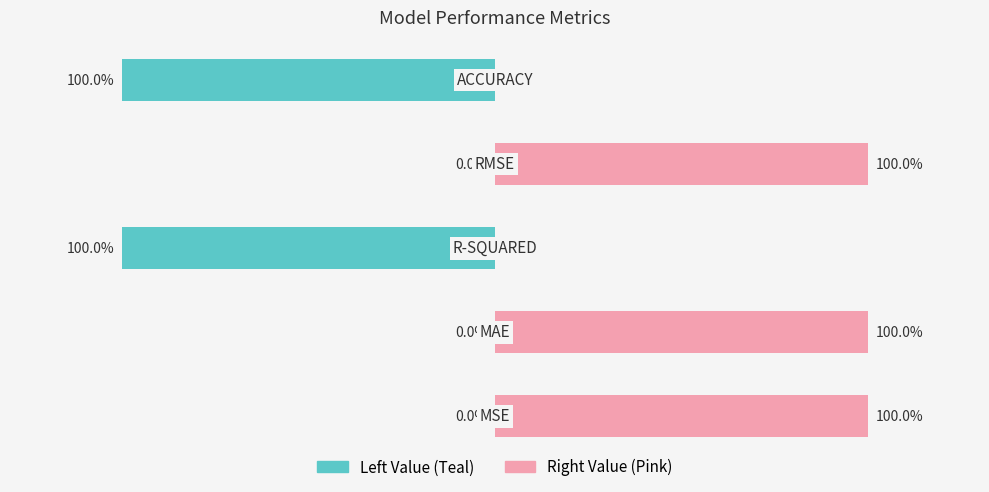

What is the sum of all Right (Pink) values?

3